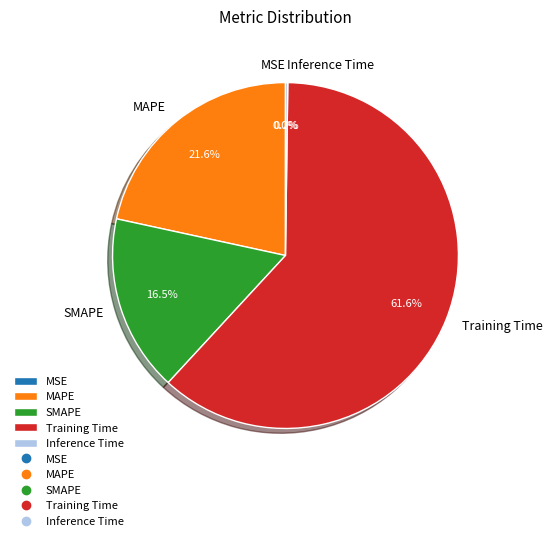

The SMAPE slice represents 3% of the pie. True or false?

False